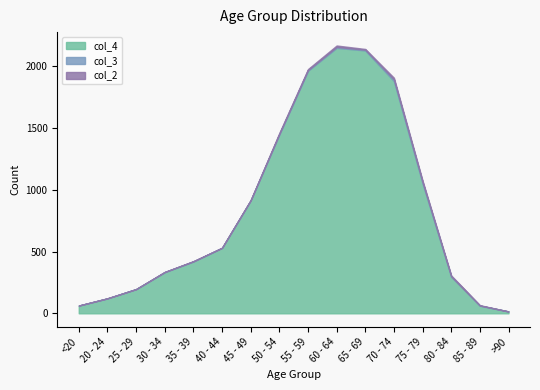

What is the label of the 14th point from the right?

25 - 29